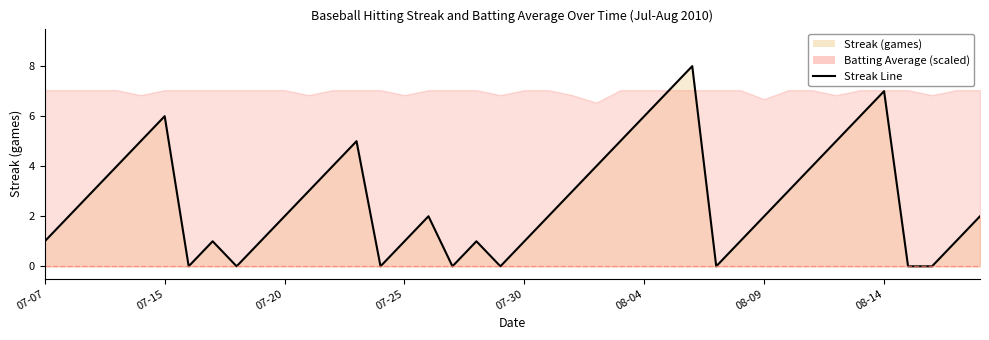

What position from the left is 07-15?

2